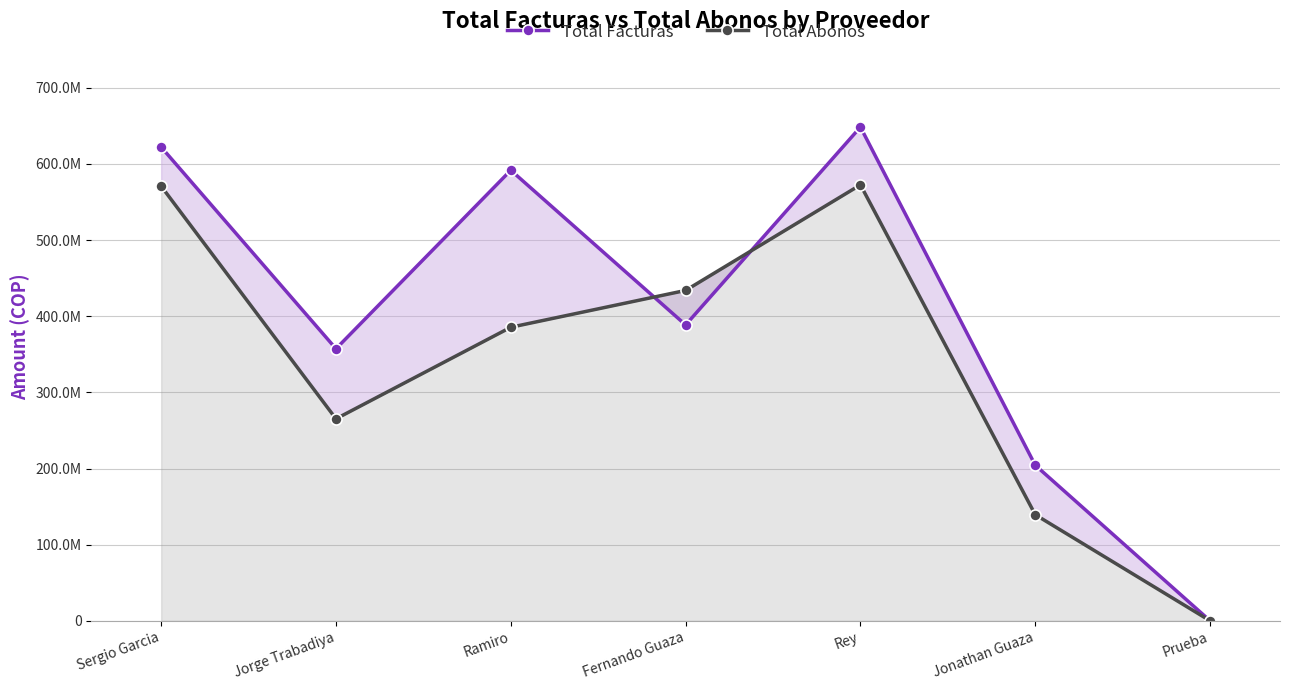

How many values in the Total Facturas series exceed 388594900?

3